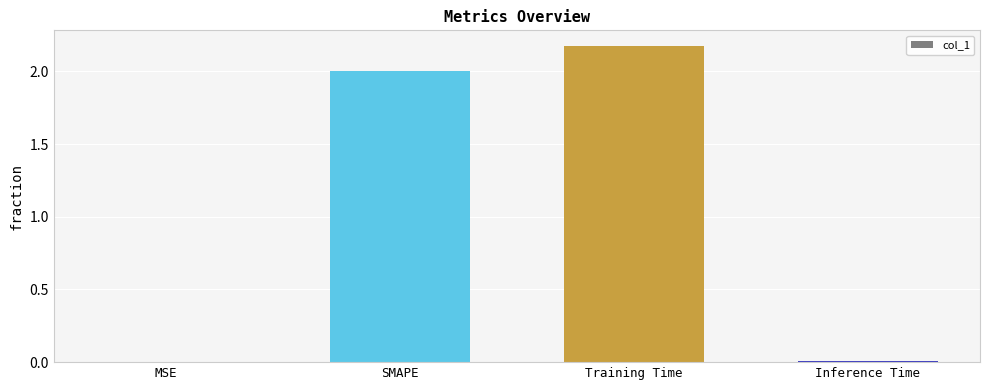

What is the sum of all values?

4.2